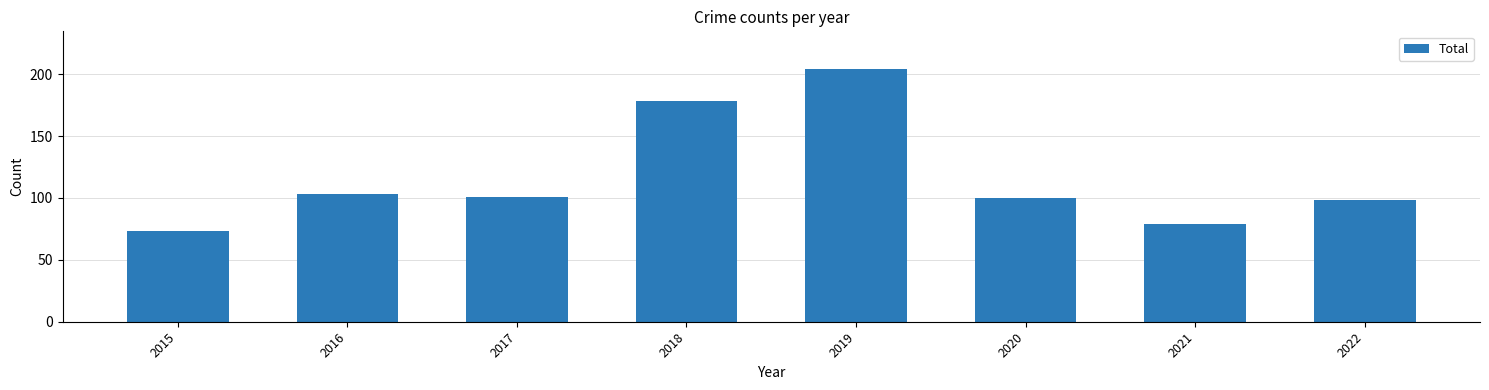

Read the value at 2017.

101